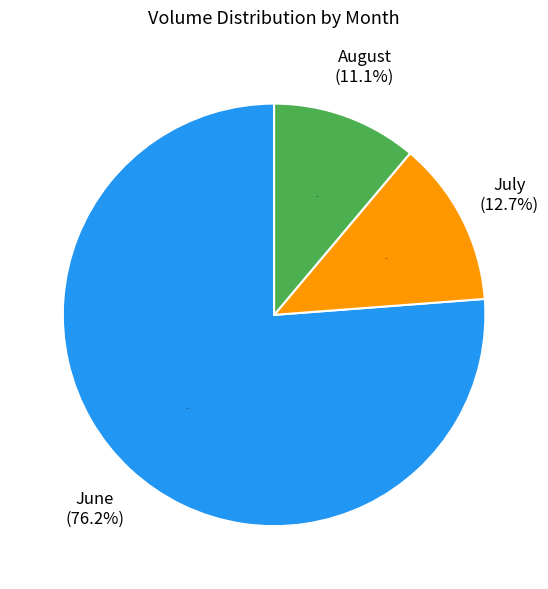

Does any single category account for the majority?

No